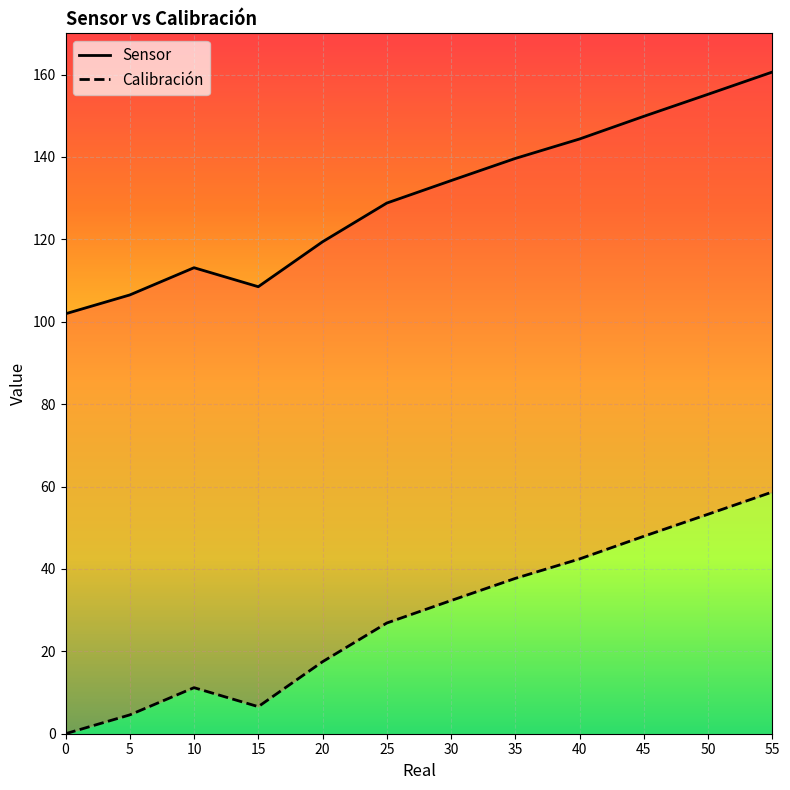

At which category is the sum across all series the highest?

55